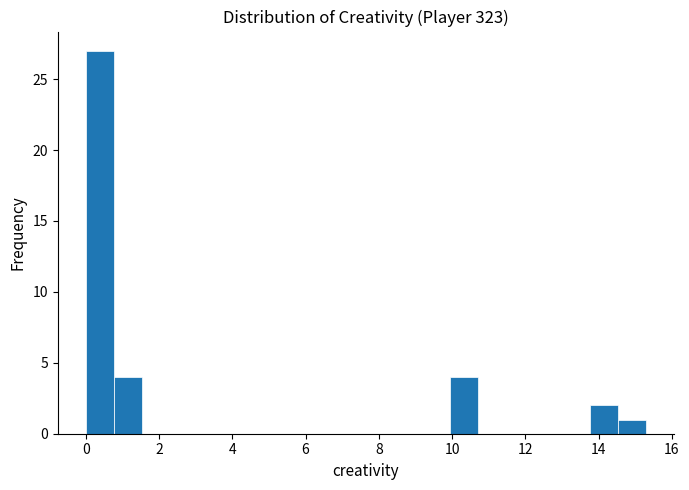

Around what value on the x-axis is the tallest bar? Give the approximate position of its centre, as read against the axis.

0.4